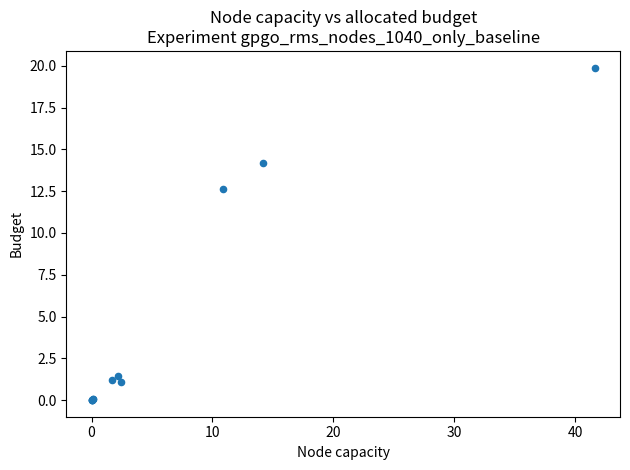

What Y value in the scatter plot is closest to 9?

12.6